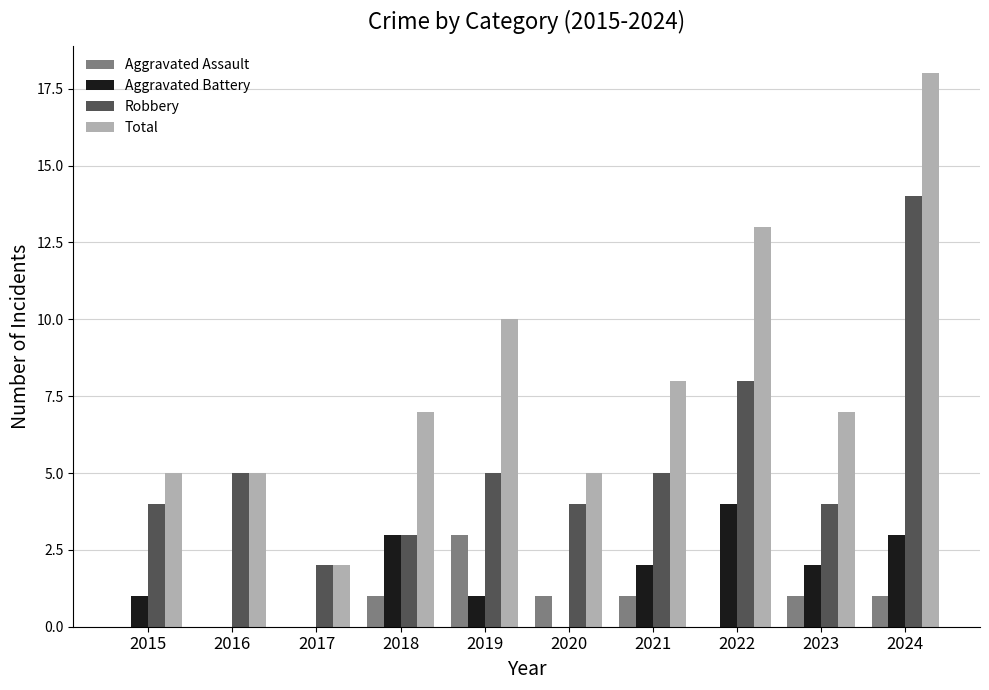

Which series changed the most between 2017 and 2019?

Total